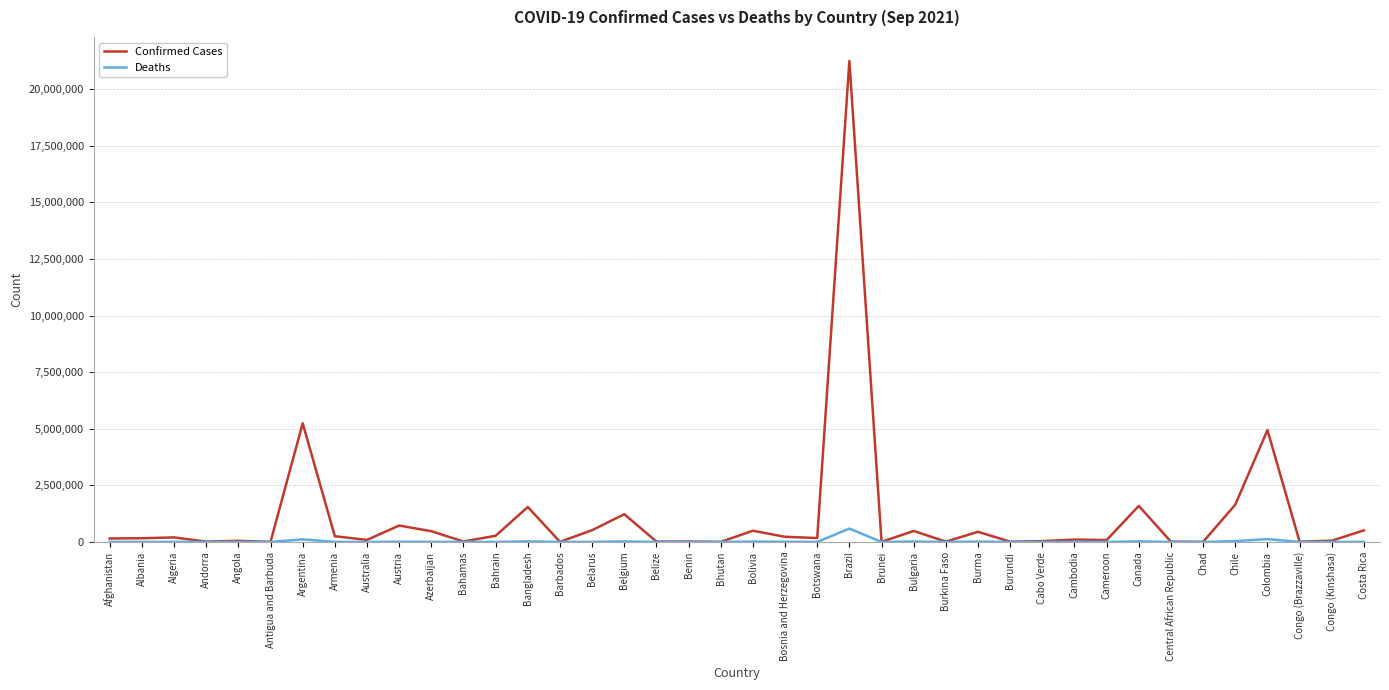

Which series has the largest total across all categories?

Confirmed Cases